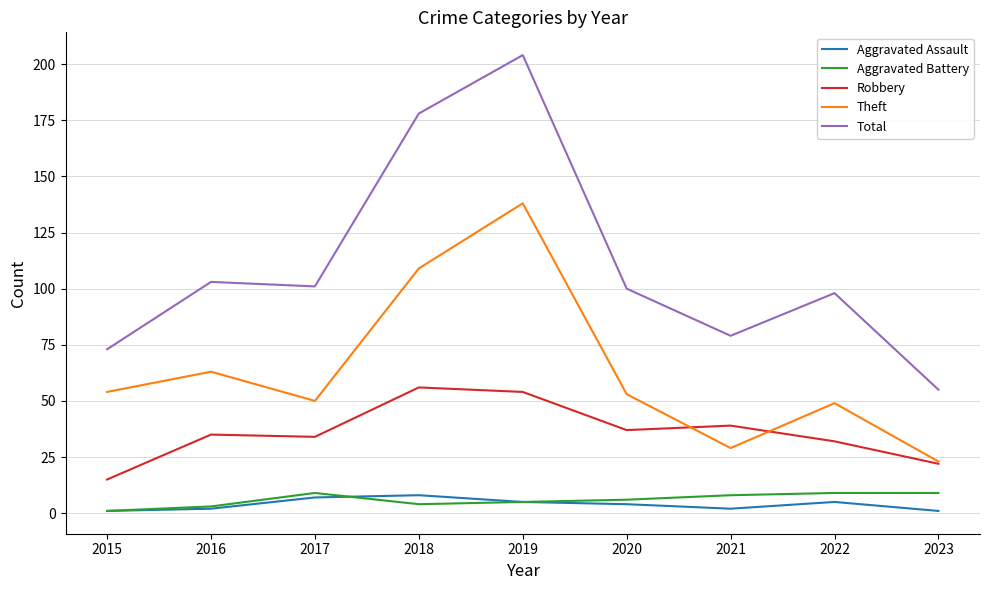

Read the Total value at 2017.

101